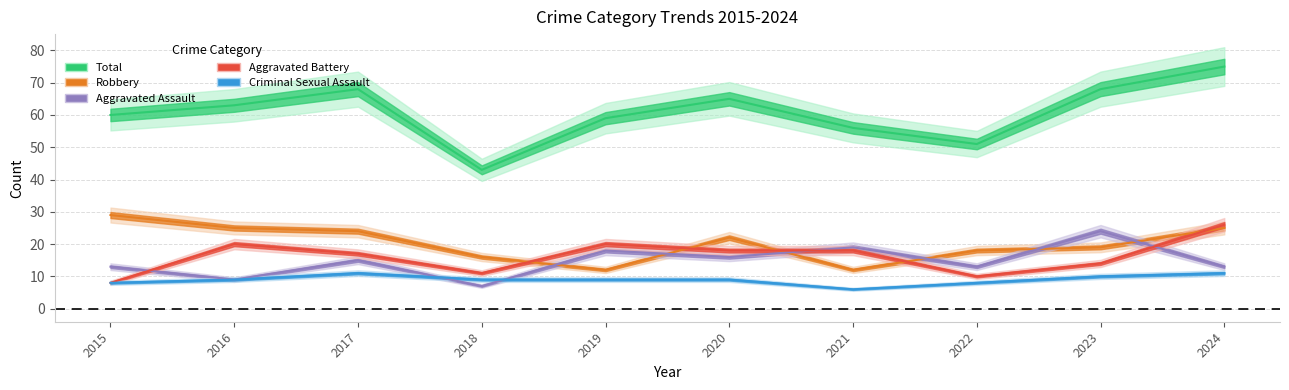

What is the difference between the maximum and second lowest values in the Robbery series?

17